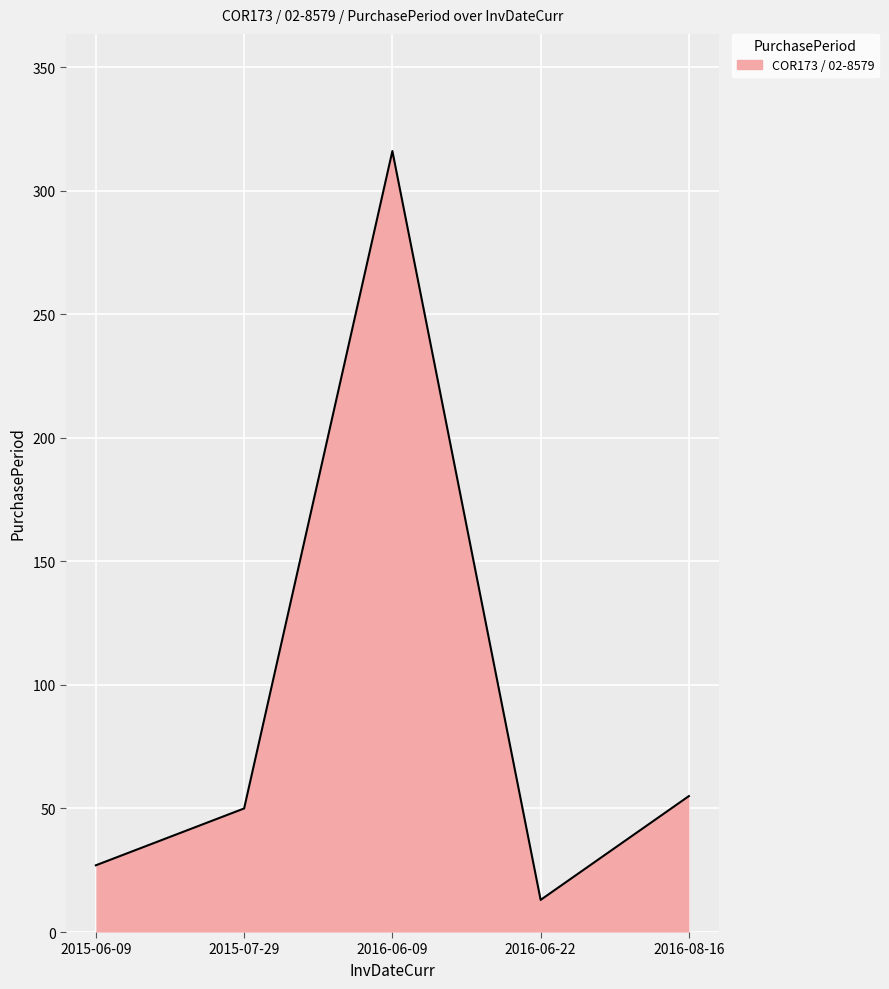

Which category has the lowest value across all series?

2016-06-22